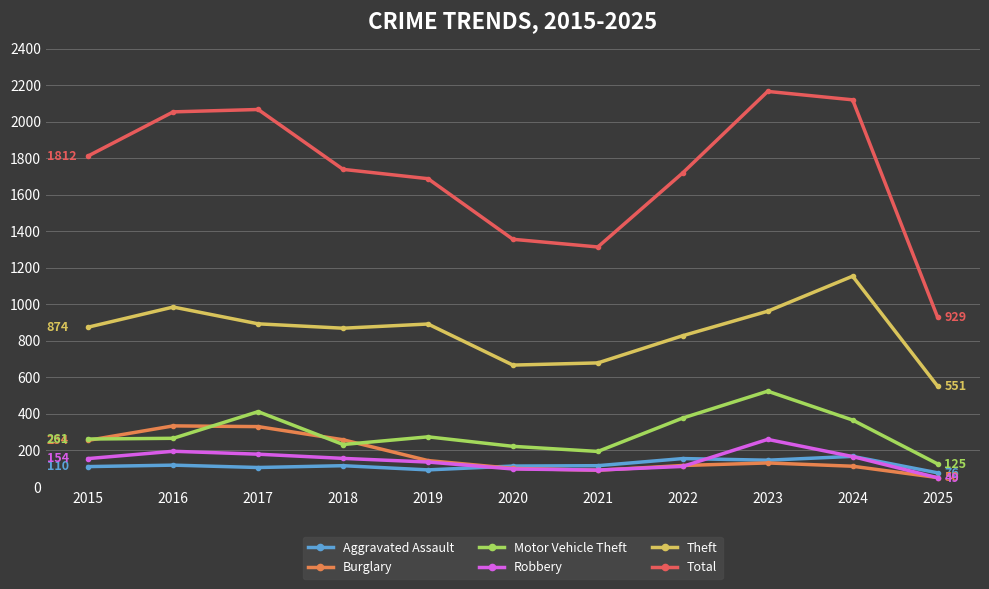

What value does the Motor Vehicle Theft series have at 2019, to the nearest 5?

275